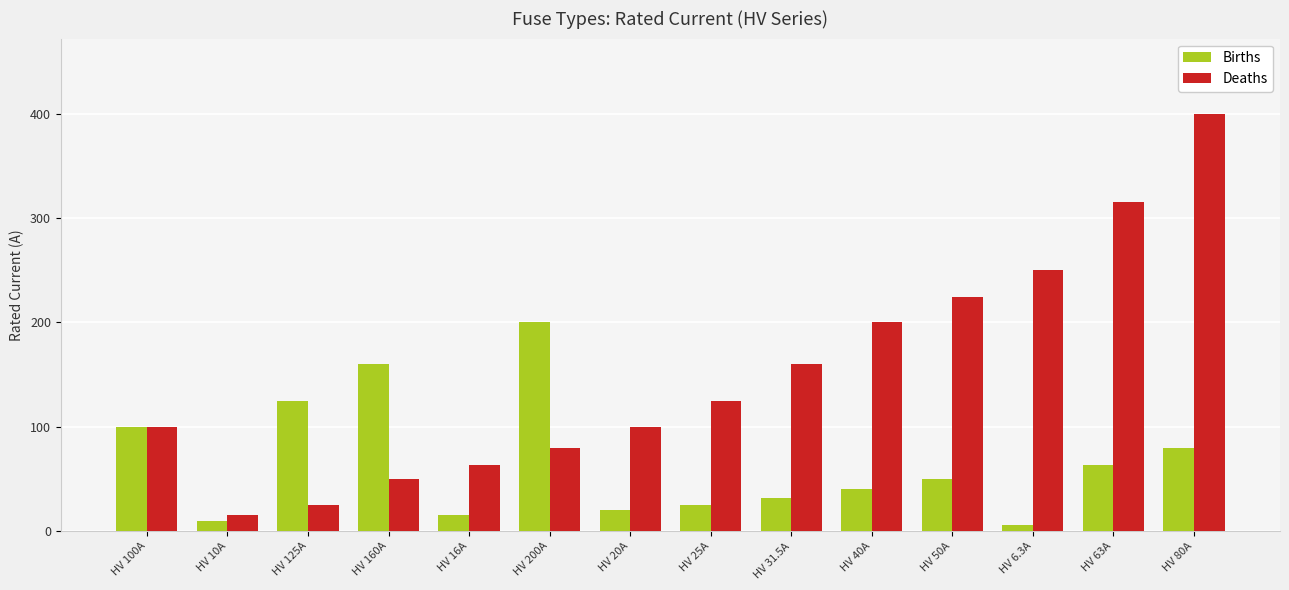

At which category is the sum across all series the highest?

HV 80A